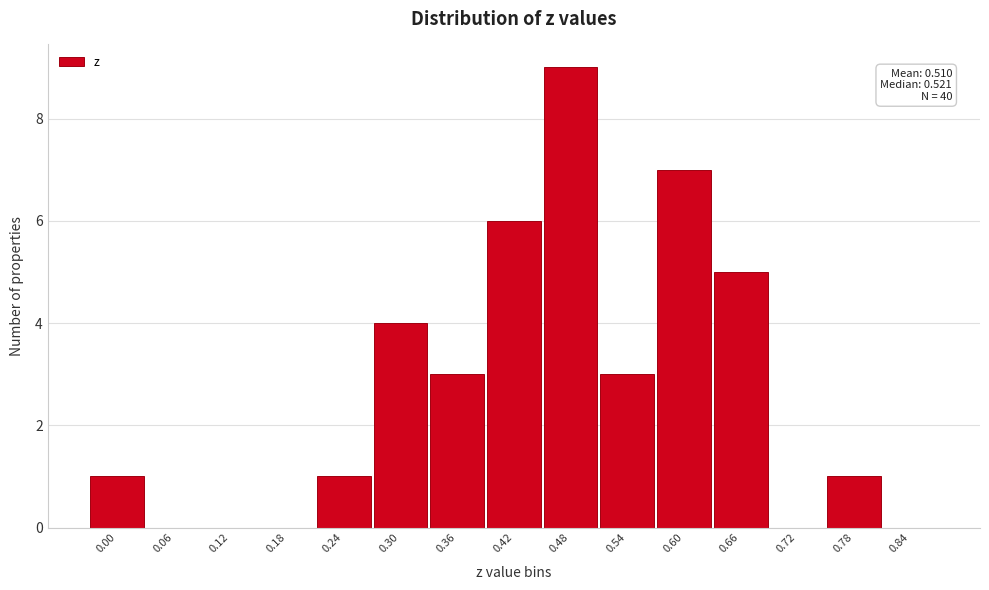

Reading left to right, list all the values displayed in this chart.

0.00=1	0.06=0	0.12=0	0.18=0	0.24=1	0.30=4	0.36=3	0.42=6	0.48=9	0.54=3	0.60=7	0.66=5	0.72=0	0.78=1	0.84=0